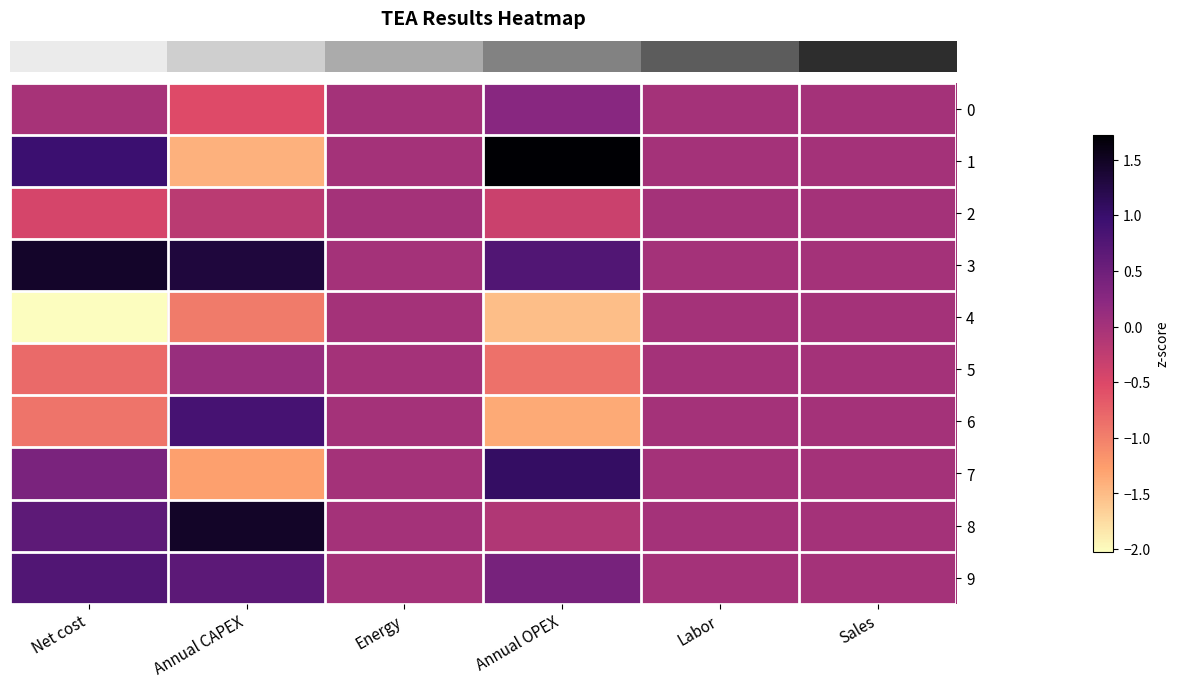

Reading left to right, list all the values displayed in this chart.

row_0: Net cost=-0.0	Annual CAPEX=-0.5	Energy=0.0	Annual OPEX=0.3	Labor=0.0	Sales=0.0
row_1: Net cost=1.0	Annual CAPEX=-1.4	Energy=0.0	Annual OPEX=1.7	Labor=0.0	Sales=0.0
row_2: Net cost=-0.4	Annual CAPEX=-0.2	Energy=0.0	Annual OPEX=-0.3	Labor=0.0	Sales=0.0
row_3: Net cost=1.5	Annual CAPEX=1.3	Energy=0.0	Annual OPEX=0.8	Labor=0.0	Sales=0.0
row_4: Net cost=-2.0	Annual CAPEX=-1.0	Energy=0.0	Annual OPEX=-1.5	Labor=0.0	Sales=0.0
row_5: Net cost=-0.8	Annual CAPEX=0.1	Energy=0.0	Annual OPEX=-0.9	Labor=0.0	Sales=0.0
row_6: Net cost=-0.9	Annual CAPEX=0.9	Energy=0.0	Annual OPEX=-1.4	Labor=0.0	Sales=0.0
row_7: Net cost=0.4	Annual CAPEX=-1.3	Energy=0.0	Annual OPEX=1.1	Labor=0.0	Sales=0.0
row_8: Net cost=0.6	Annual CAPEX=1.5	Energy=0.0	Annual OPEX=-0.1	Labor=0.0	Sales=0.0
row_9: Net cost=0.8	Annual CAPEX=0.7	Energy=0.0	Annual OPEX=0.4	Labor=0.0	Sales=0.0